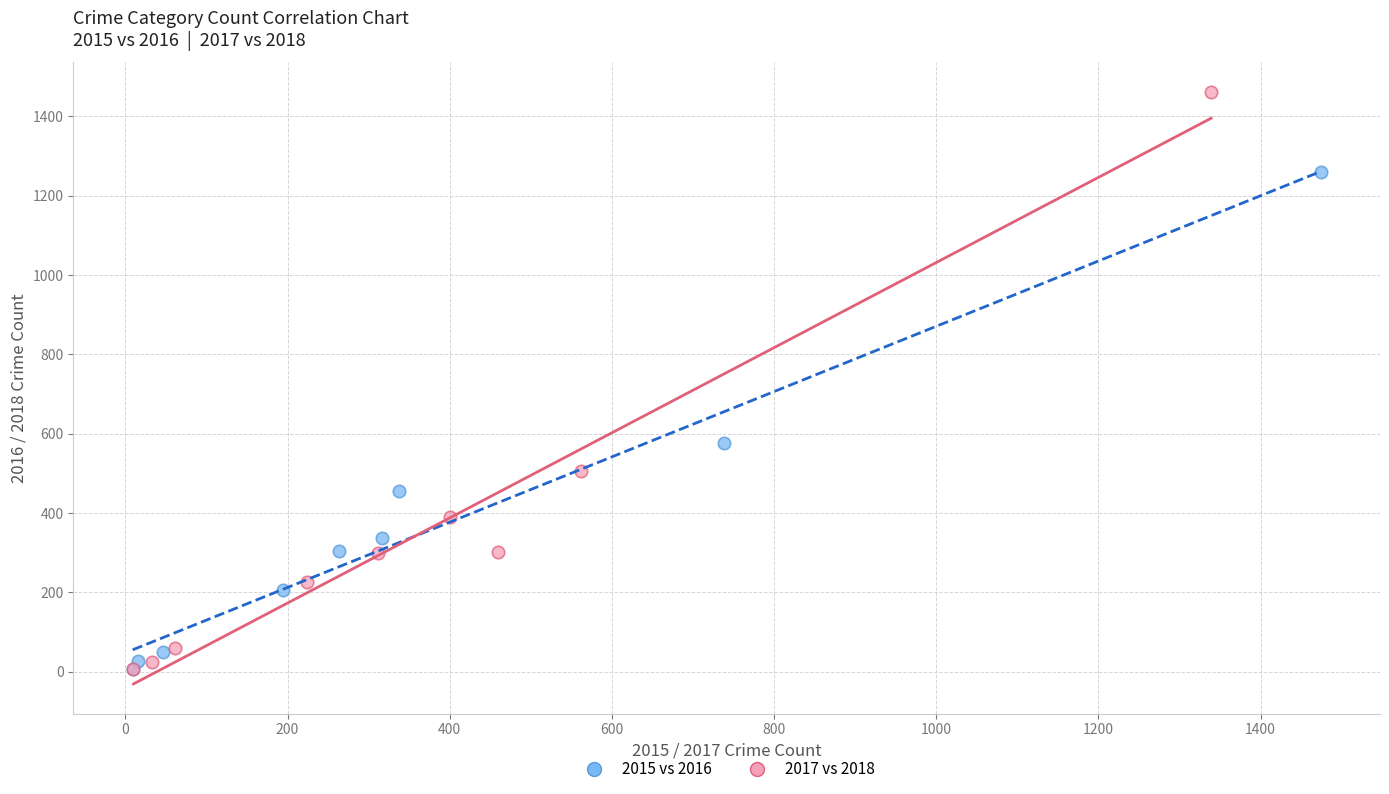

Which series contains the highest Y value?

2017 vs 2018